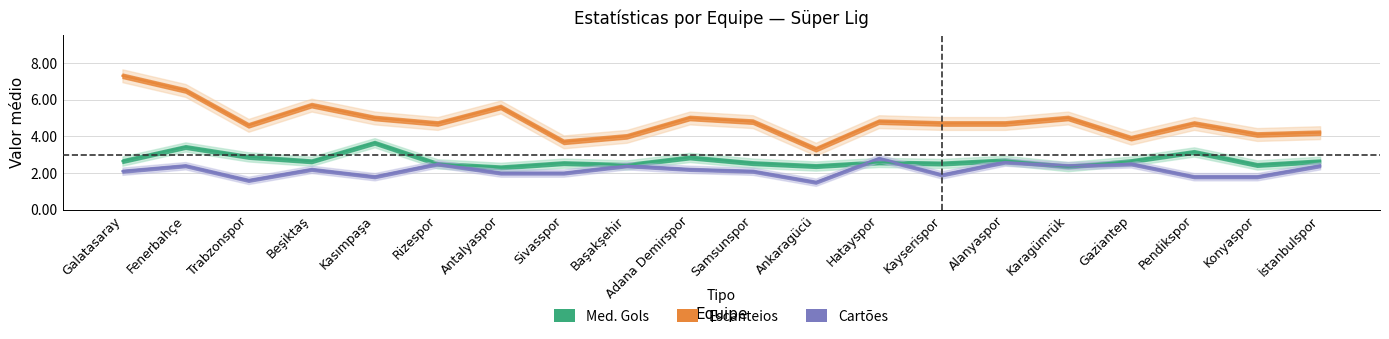

At how many categories does at least one series exceed 6?

2